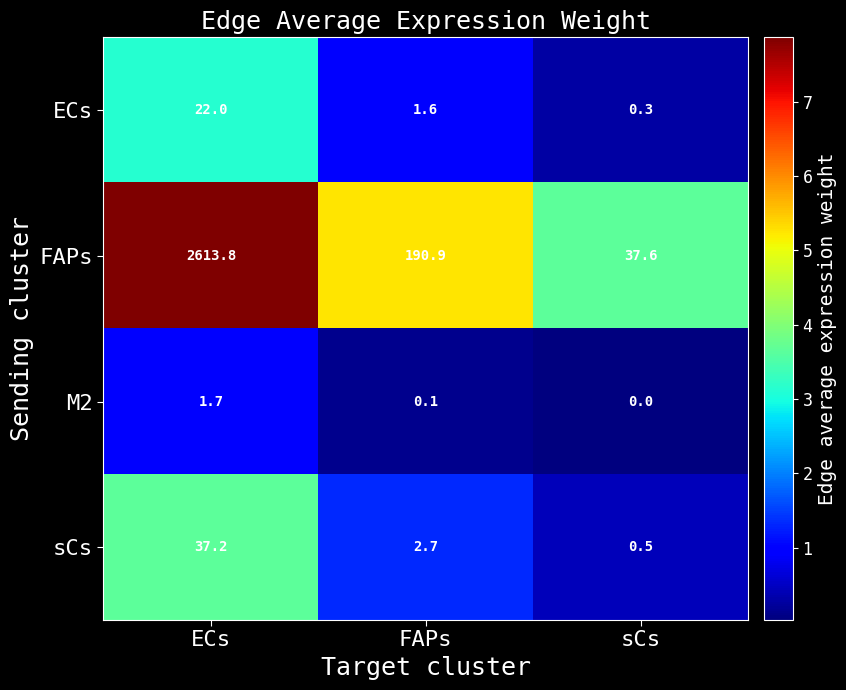

Reading left to right, list all the values displayed in this chart.

ECs: ECs=22.0	FAPs=1.6	sCs=0.3
FAPs: ECs=2613.8	FAPs=190.9	sCs=37.6
M2: ECs=1.7	FAPs=0.1	sCs=0.0
sCs: ECs=37.2	FAPs=2.7	sCs=0.5